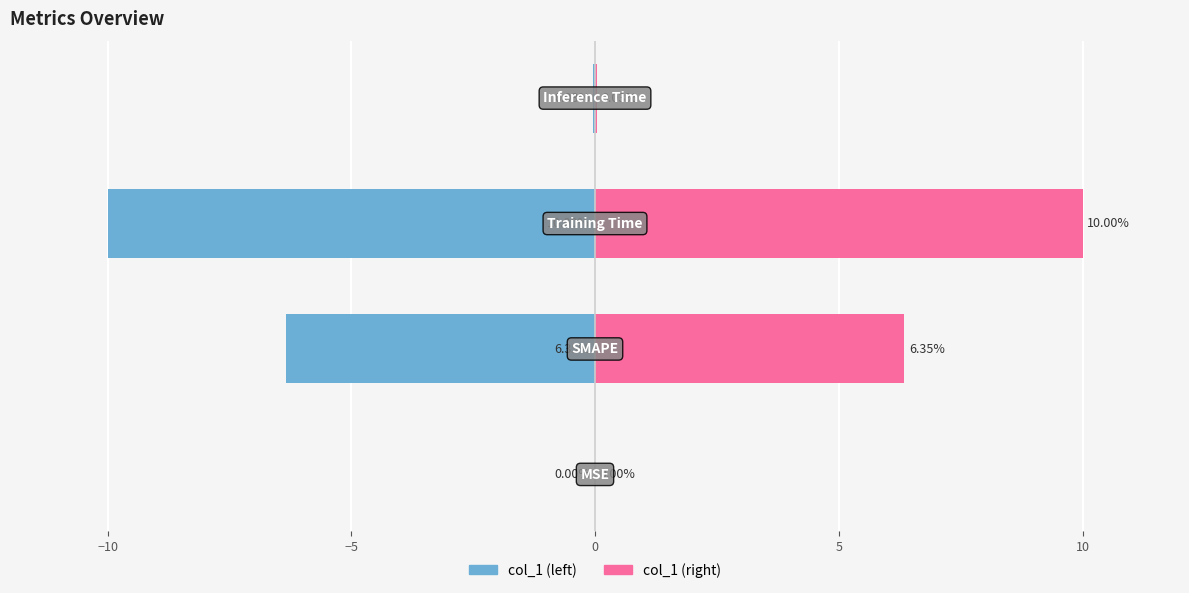

What is the difference between the second highest and second lowest values in the Male series?

6.3